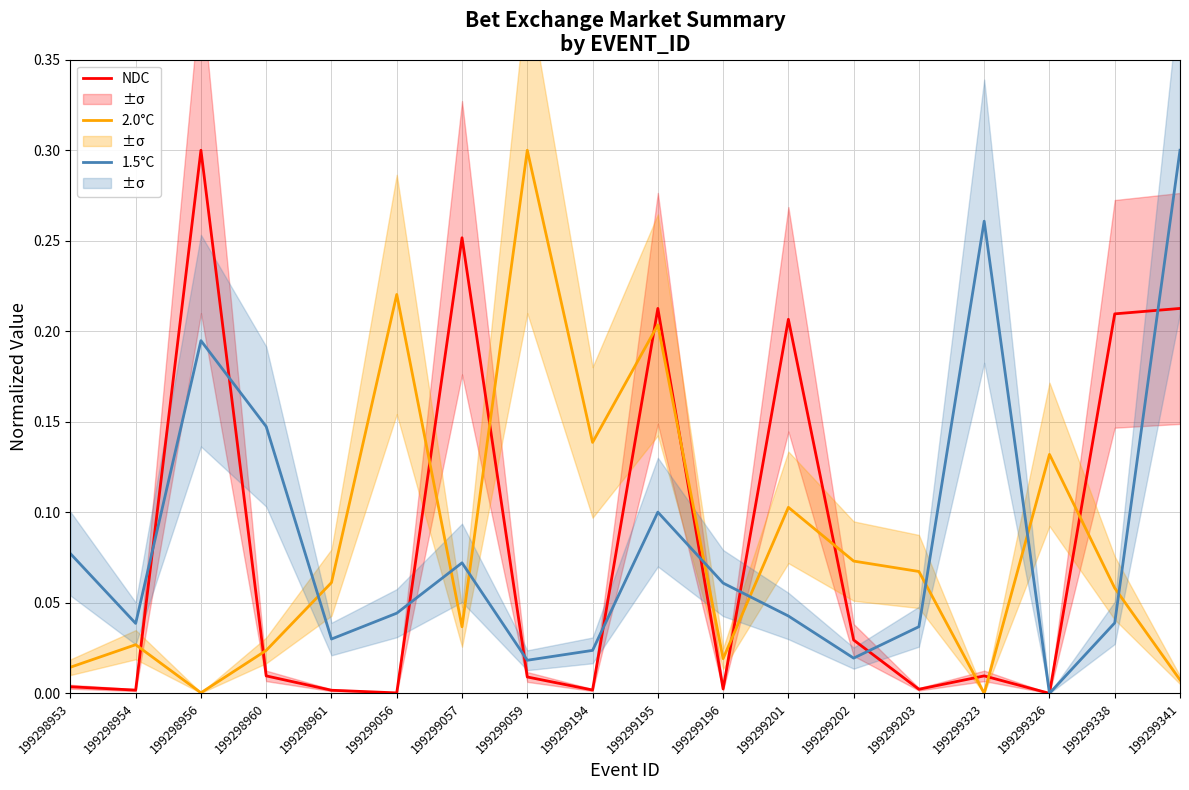

The value of 1.5°C at 199299202 is 0.0. True or false?

False